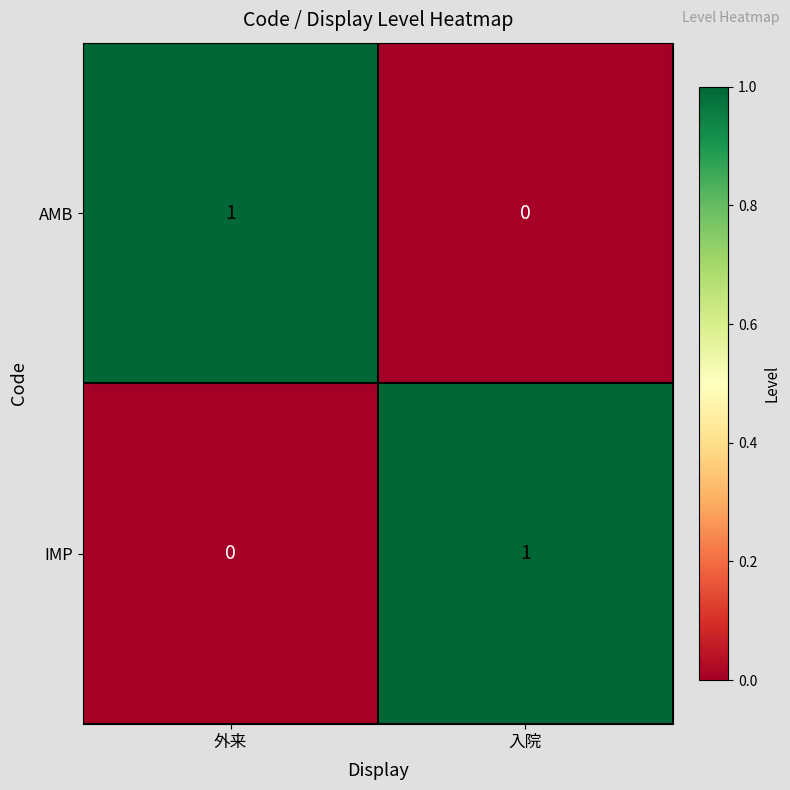

Which category has the highest value in the IMP series?

入院